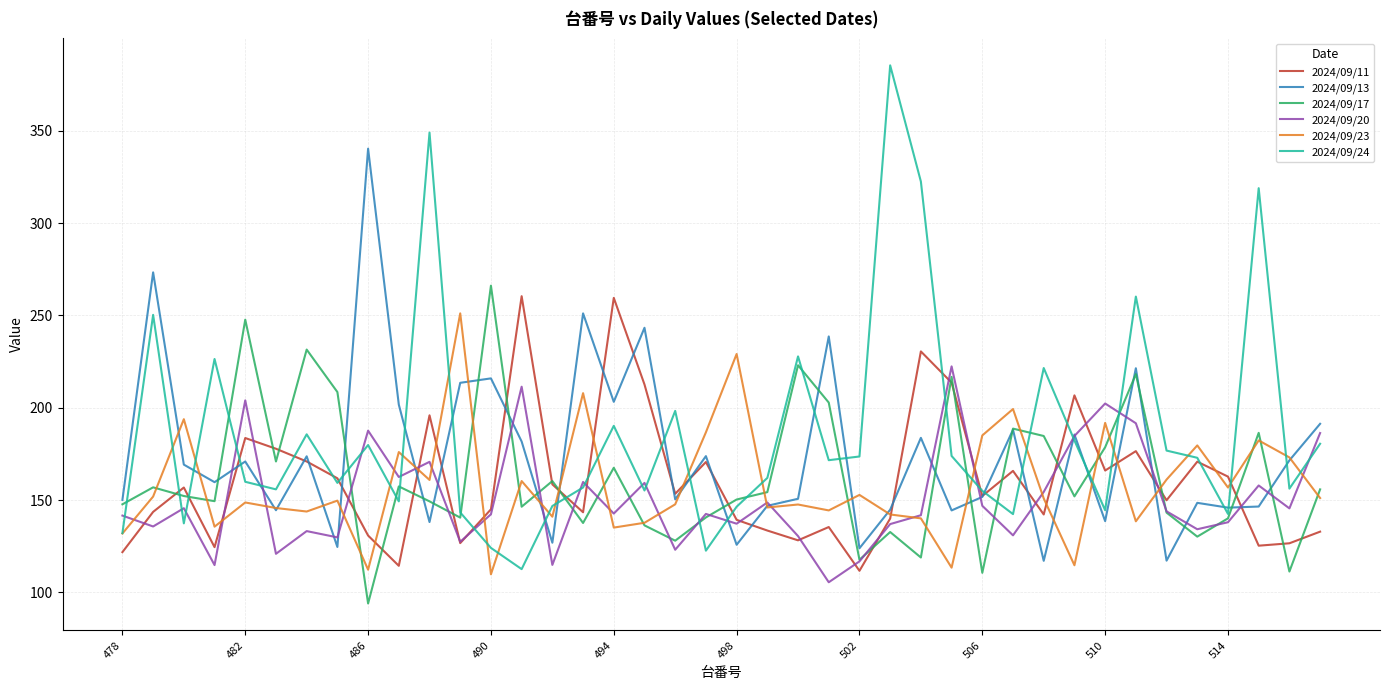

Which series has the widest spread of values?

2024/09/24